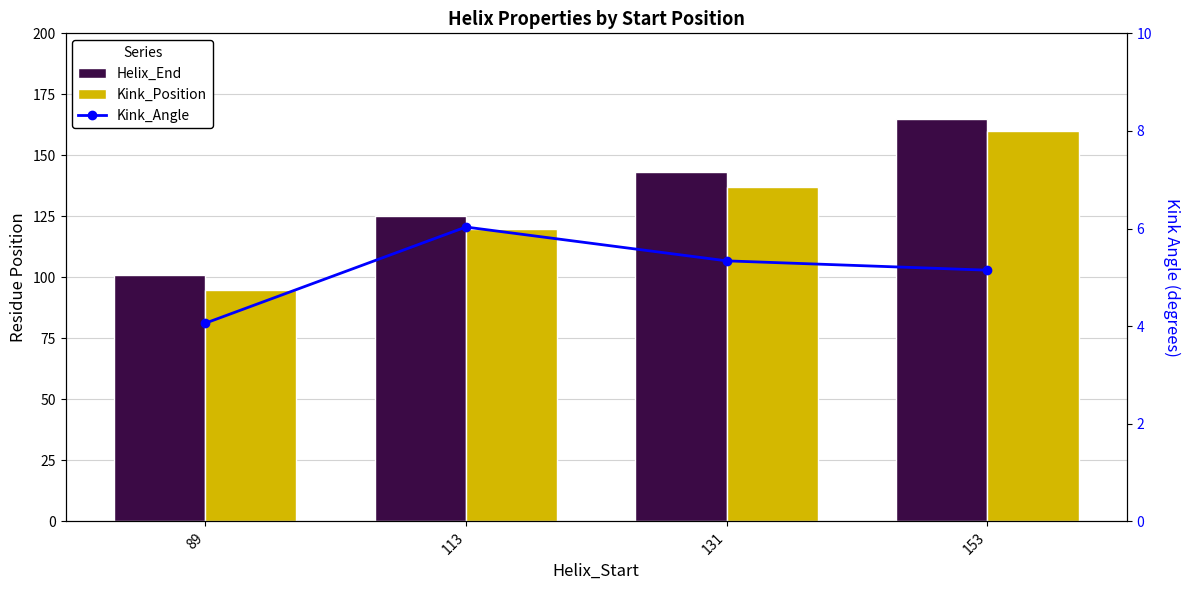

What is the value of the Helix_End bar at the 2nd from the left?

125.0